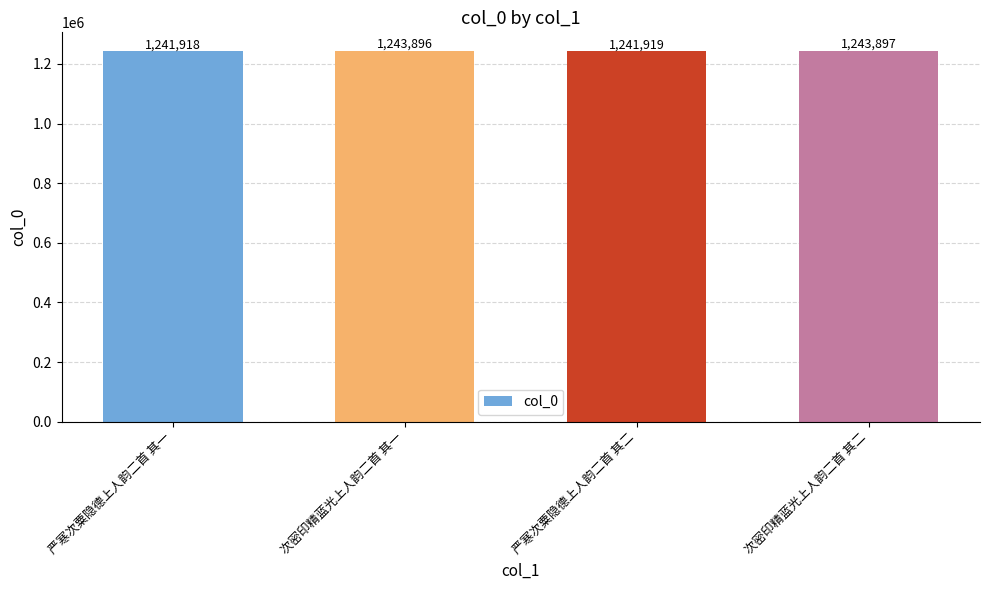

Rank the categories by value from highest to lowest.

次密印精蓝光上人韵二首 其二, 次密印精蓝光上人韵二首 其一, 严寒次粟隐德上人韵二首 其二, 严寒次粟隐德上人韵二首 其一